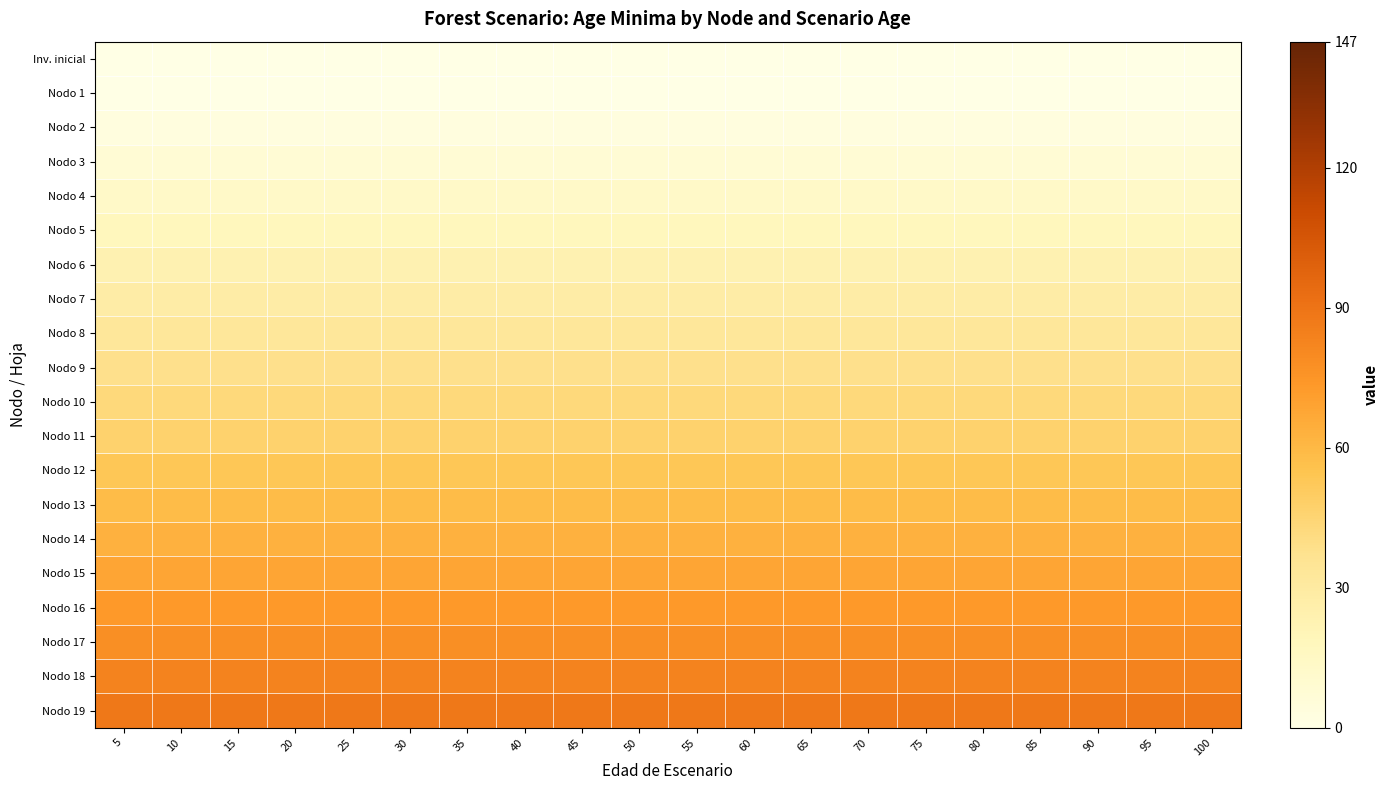

Reading left to right, list all the values displayed in this chart.

Inv. inicial: 5=0	10=0	15=0	20=0	25=0	30=0	35=0	40=0	45=0	50=0	55=0	60=0	65=0	70=0	75=0	80=0	85=0	90=0	95=0	100=0
Nodo 1: 5=0	10=0	15=0	20=0	25=0	30=0	35=0	40=0	45=0	50=0	55=0	60=0	65=0	70=0	75=0	80=0	85=0	90=0	95=0	100=0
Nodo 2: 5=3	10=3	15=3	20=3	25=3	30=3	35=3	40=3	45=3	50=3	55=3	60=3	65=3	70=3	75=3	80=3	85=3	90=3	95=3	100=3
Nodo 3: 5=8	10=8	15=8	20=8	25=8	30=8	35=8	40=8	45=8	50=8	55=8	60=8	65=8	70=8	75=8	80=8	85=8	90=8	95=8	100=8
Nodo 4: 5=13	10=13	15=13	20=13	25=13	30=13	35=13	40=13	45=13	50=13	55=13	60=13	65=13	70=13	75=13	80=13	85=13	90=13	95=13	100=13
Nodo 5: 5=18	10=18	15=18	20=18	25=18	30=18	35=18	40=18	45=18	50=18	55=18	60=18	65=18	70=18	75=18	80=18	85=18	90=18	95=18	100=18
Nodo 6: 5=23	10=23	15=23	20=23	25=23	30=23	35=23	40=23	45=23	50=23	55=23	60=23	65=23	70=23	75=23	80=23	85=23	90=23	95=23	100=23
Nodo 7: 5=28	10=28	15=28	20=28	25=28	30=28	35=28	40=28	45=28	50=28	55=28	60=28	65=28	70=28	75=28	80=28	85=28	90=28	95=28	100=28
Nodo 8: 5=33	10=33	15=33	20=33	25=33	30=33	35=33	40=33	45=33	50=33	55=33	60=33	65=33	70=33	75=33	80=33	85=33	90=33	95=33	100=33
Nodo 9: 5=38	10=38	15=38	20=38	25=38	30=38	35=38	40=38	45=38	50=38	55=38	60=38	65=38	70=38	75=38	80=38	85=38	90=38	95=38	100=38
Nodo 10: 5=43	10=43	15=43	20=43	25=43	30=43	35=43	40=43	45=43	50=43	55=43	60=43	65=43	70=43	75=43	80=43	85=43	90=43	95=43	100=43
Nodo 11: 5=47	10=47	15=47	20=47	25=47	30=47	35=47	40=47	45=47	50=47	55=47	60=47	65=47	70=47	75=47	80=47	85=47	90=47	95=47	100=47
Nodo 12: 5=53	10=53	15=53	20=53	25=53	30=53	35=53	40=53	45=53	50=53	55=53	60=53	65=53	70=53	75=53	80=53	85=53	90=53	95=53	100=53
Nodo 13: 5=58	10=58	15=58	20=58	25=58	30=58	35=58	40=58	45=58	50=58	55=58	60=58	65=58	70=58	75=58	80=58	85=58	90=58	95=58	100=58
Nodo 14: 5=63	10=63	15=63	20=63	25=63	30=63	35=63	40=63	45=63	50=63	55=63	60=63	65=63	70=63	75=63	80=63	85=63	90=63	95=63	100=63
Nodo 15: 5=68	10=68	15=68	20=68	25=68	30=68	35=68	40=68	45=68	50=68	55=68	60=68	65=68	70=68	75=68	80=68	85=68	90=68	95=68	100=68
Nodo 16: 5=73	10=73	15=73	20=73	25=73	30=73	35=73	40=73	45=73	50=73	55=73	60=73	65=73	70=73	75=73	80=73	85=73	90=73	95=73	100=73
Nodo 17: 5=78	10=78	15=78	20=78	25=78	30=78	35=78	40=78	45=78	50=78	55=78	60=78	65=78	70=78	75=78	80=78	85=78	90=78	95=78	100=78
Nodo 18: 5=83	10=83	15=83	20=83	25=83	30=83	35=83	40=83	45=83	50=83	55=83	60=83	65=83	70=83	75=83	80=83	85=83	90=83	95=83	100=83
Nodo 19: 5=88	10=88	15=88	20=88	25=88	30=88	35=88	40=88	45=88	50=88	55=88	60=88	65=88	70=88	75=88	80=88	85=88	90=88	95=88	100=88